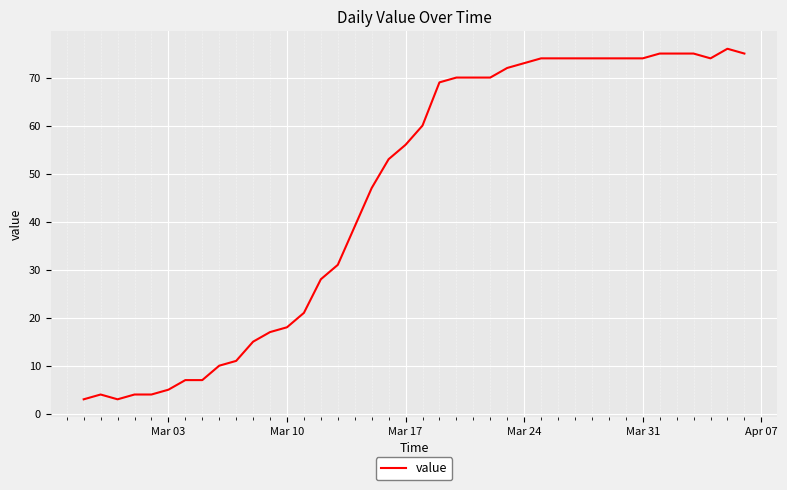

What is the difference between the maximum and minimum values?

73